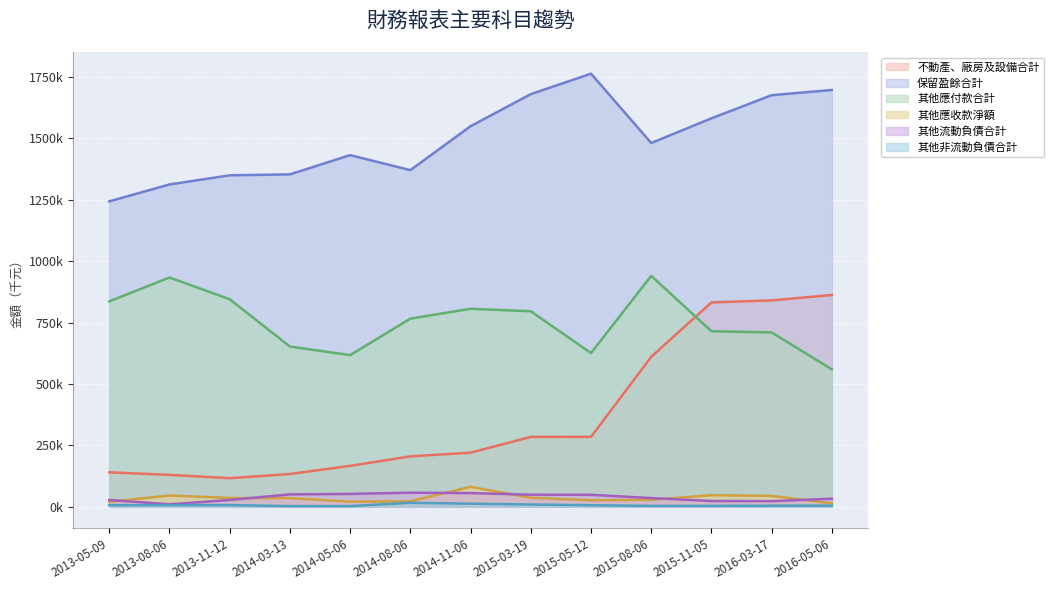

Where is 其他應收款淨額 nearest to the value 47?

2015-11-05